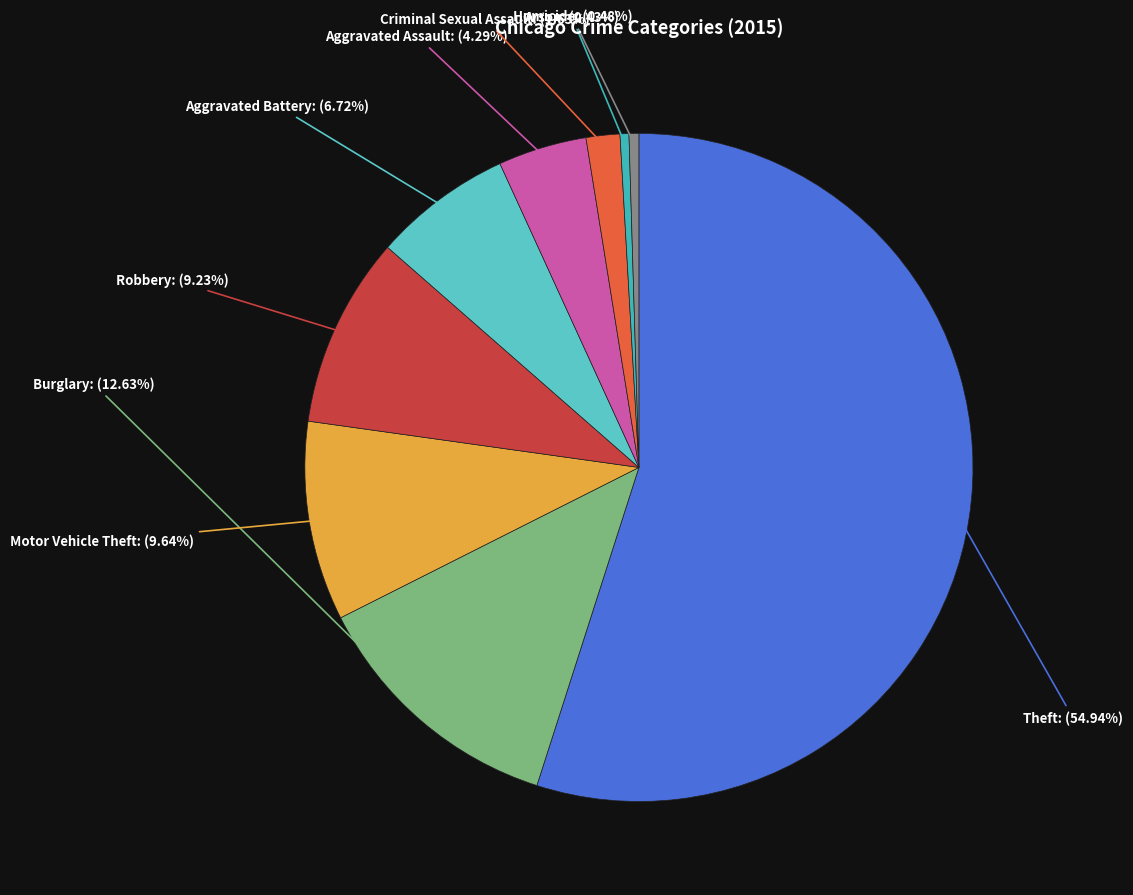

Which category has the smallest portion of the pie?

Arson